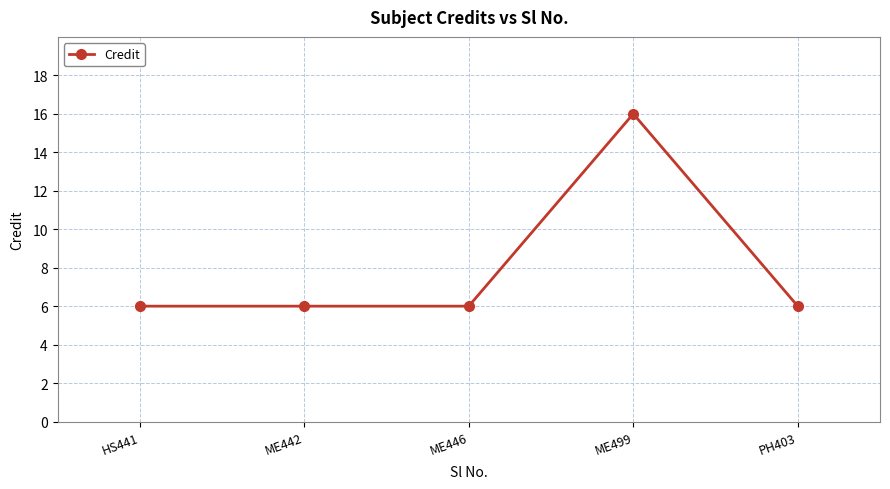

Reading left to right, what are all the values shown in this chart?

6	6	6	16	6